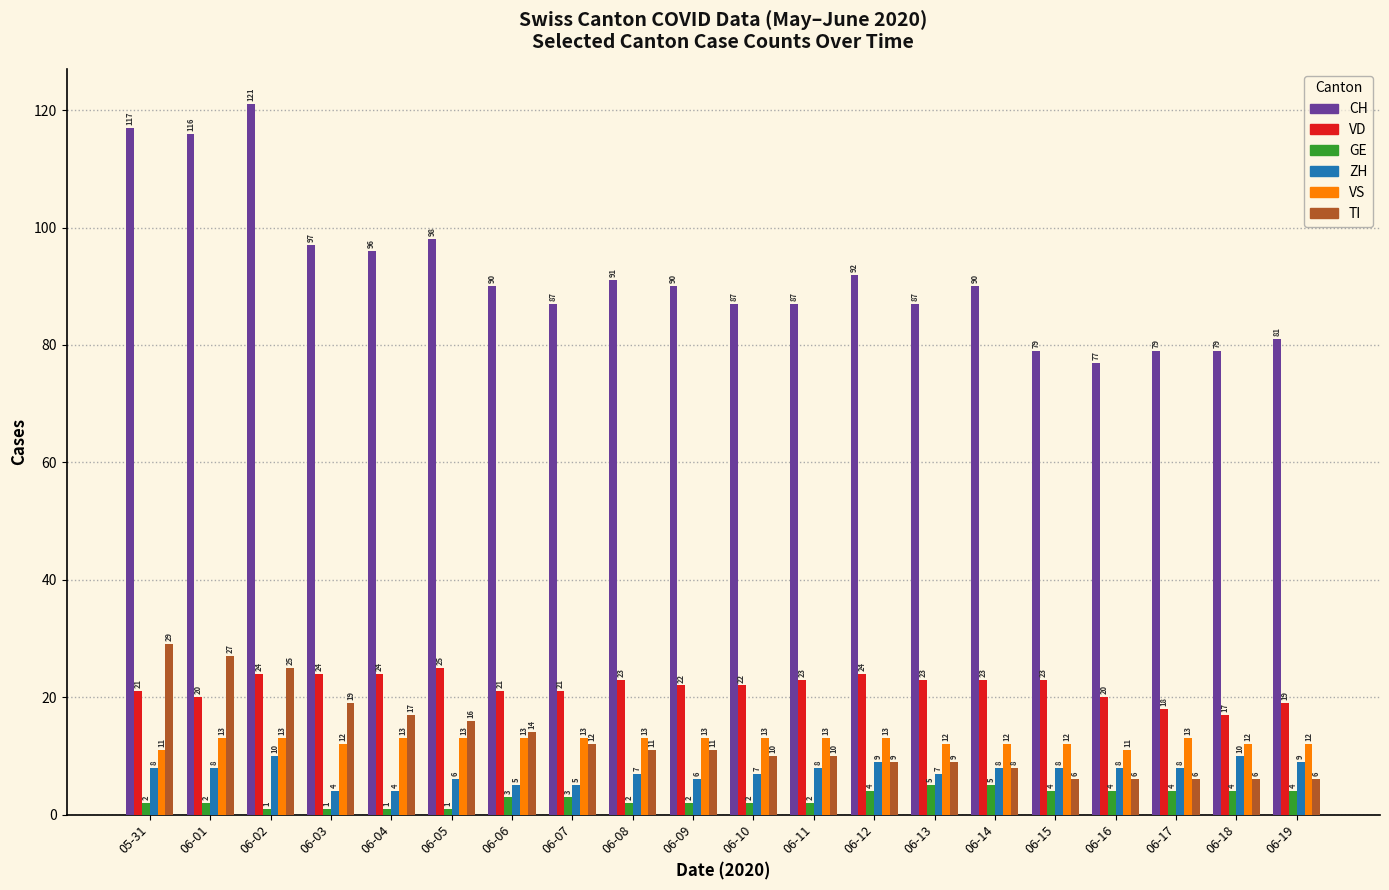

Is the value of TI at 06-14 greater than the value of VS at 06-11?

No